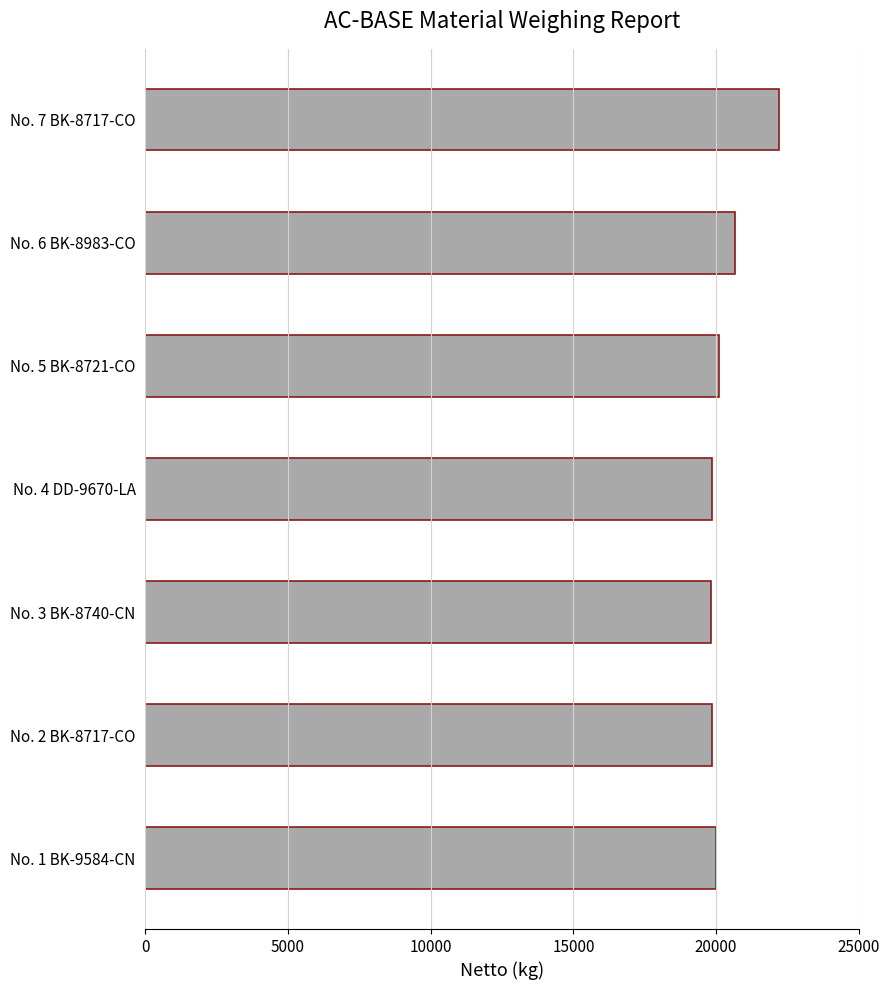

True or false: the data shows 13046 at No. 1 BK-9584-CN.

False